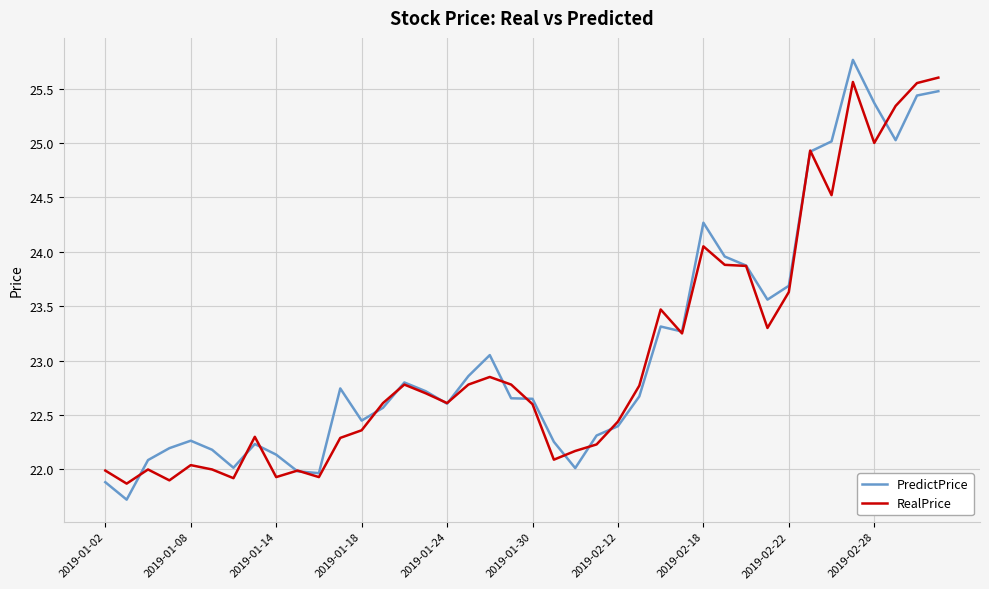

What is the smallest value displayed?

21.7